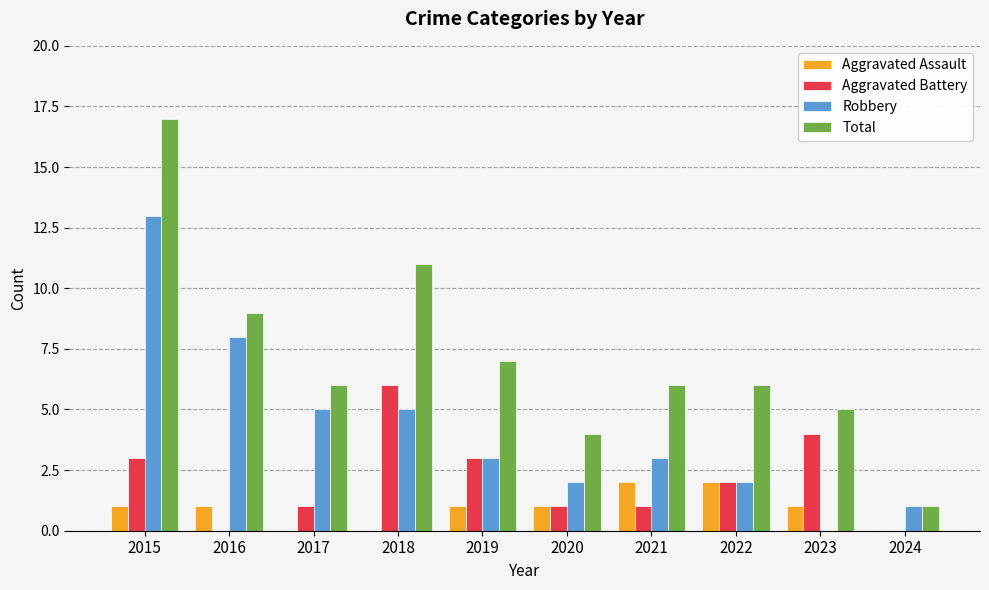

Are the bars horizontal?

No